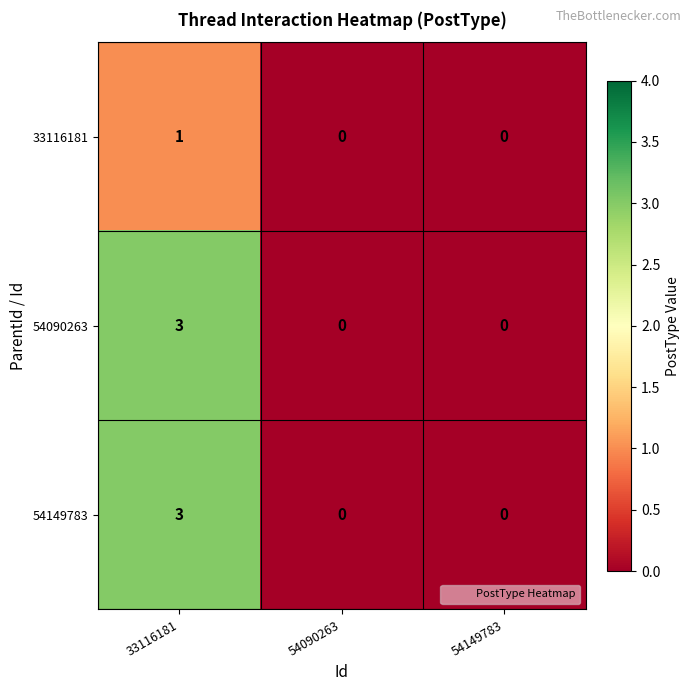

What is the total value across all series at 33116181?

7